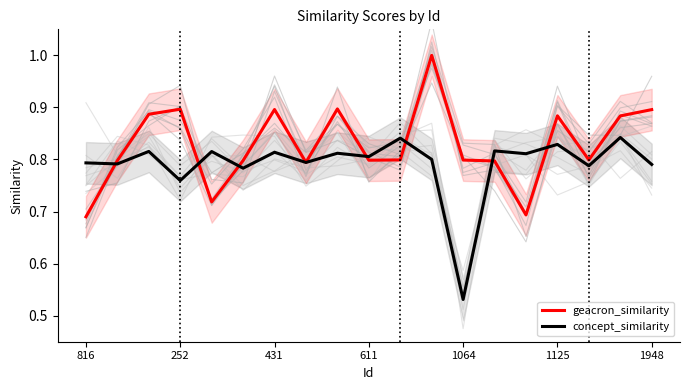

True or false: concept_similarity has a value of 0.2 at 252.

False